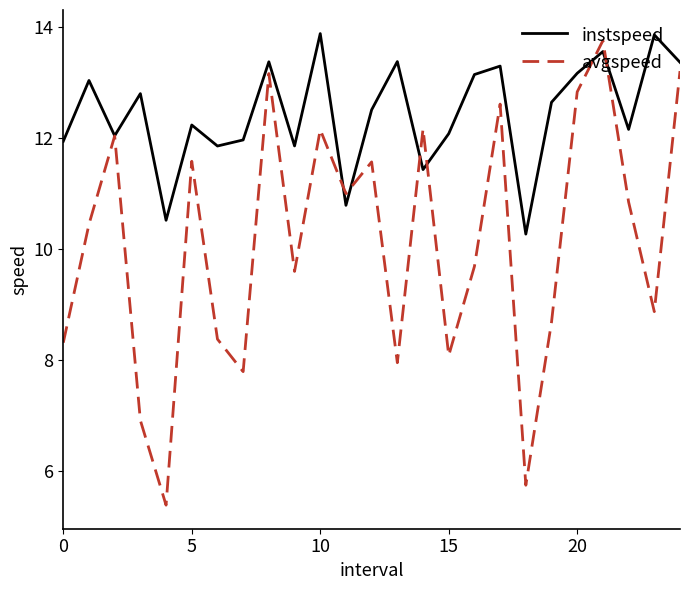

What is the average value of the instspeed series?

12.5